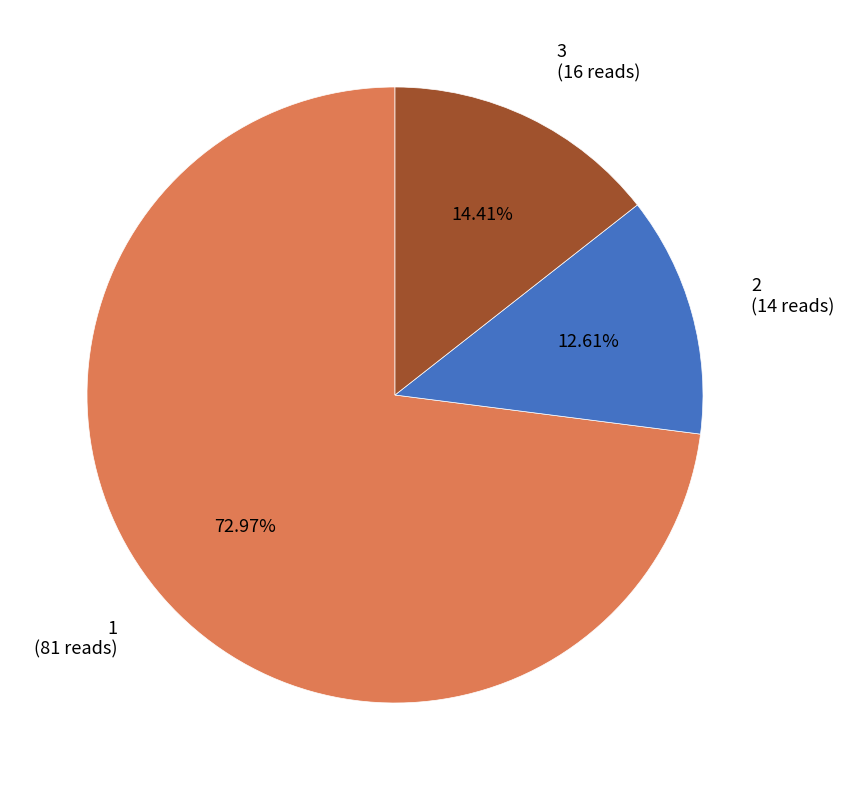

Is there a majority slice in this chart?

Yes